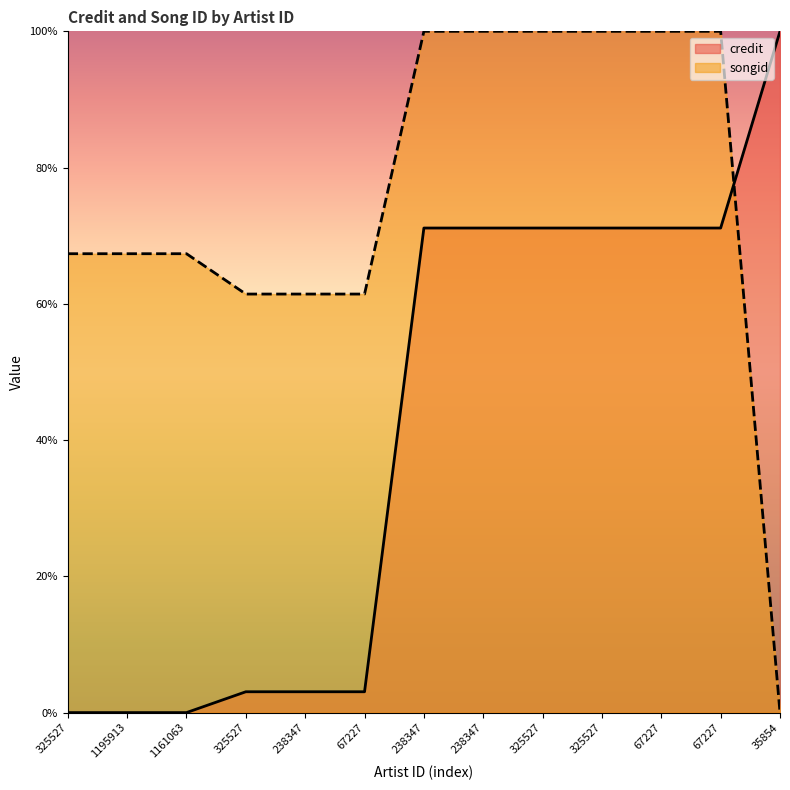

Which series changed the most between 1195913 and 238347?

credit